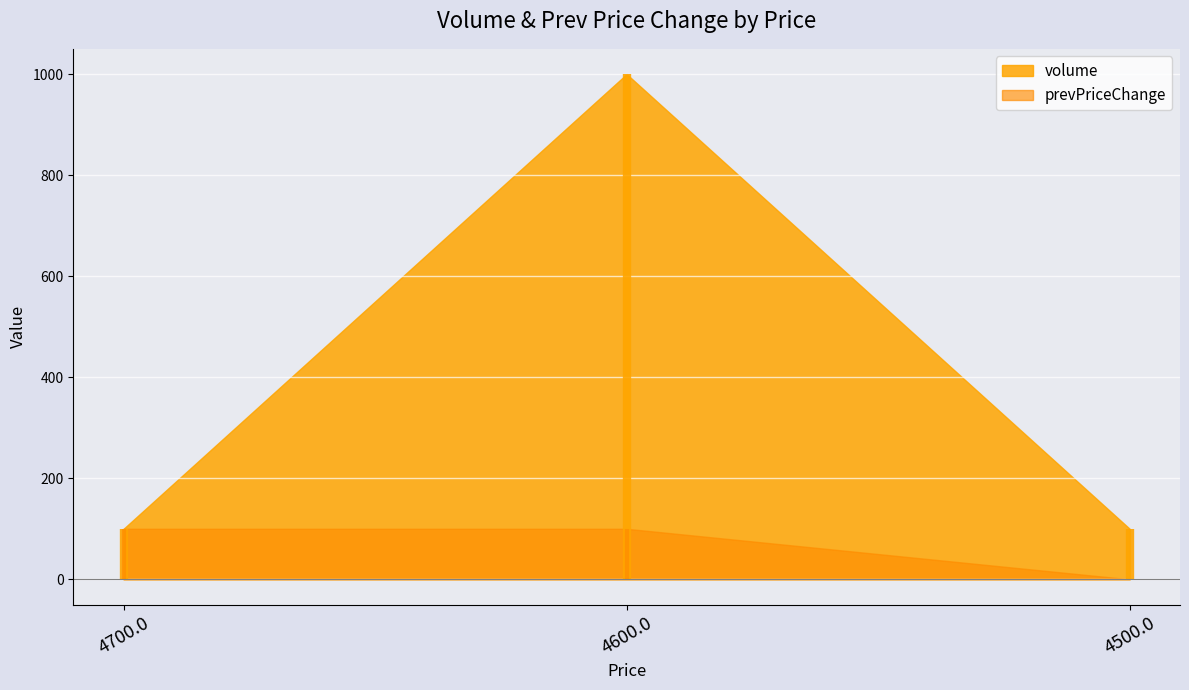

Which category has the highest value in the prevPriceChange series?

4700.0